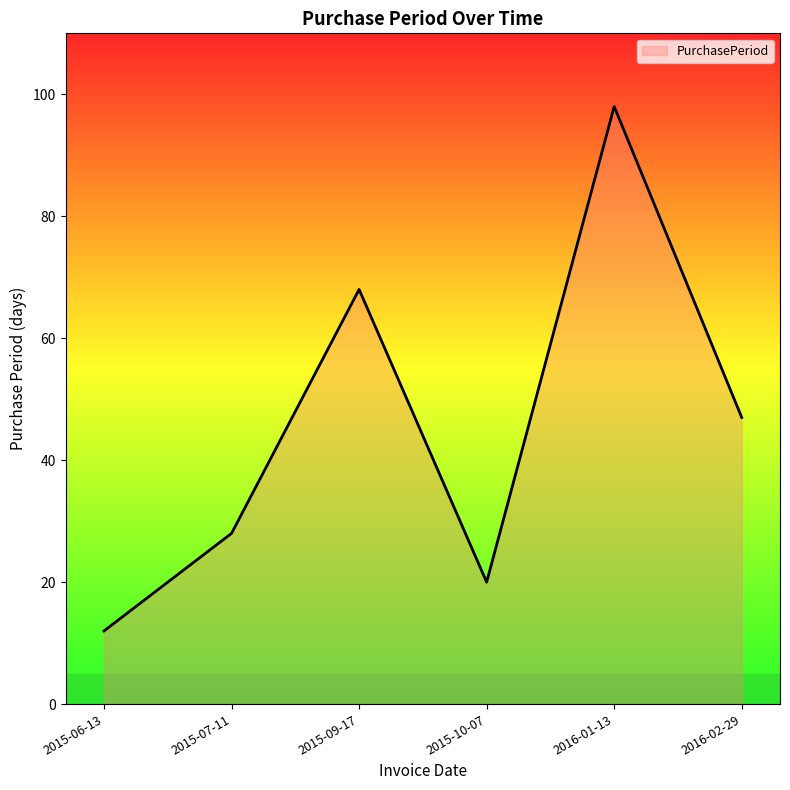

Reading left to right, extract all data points from this chart.

12	28	68	20	98	47